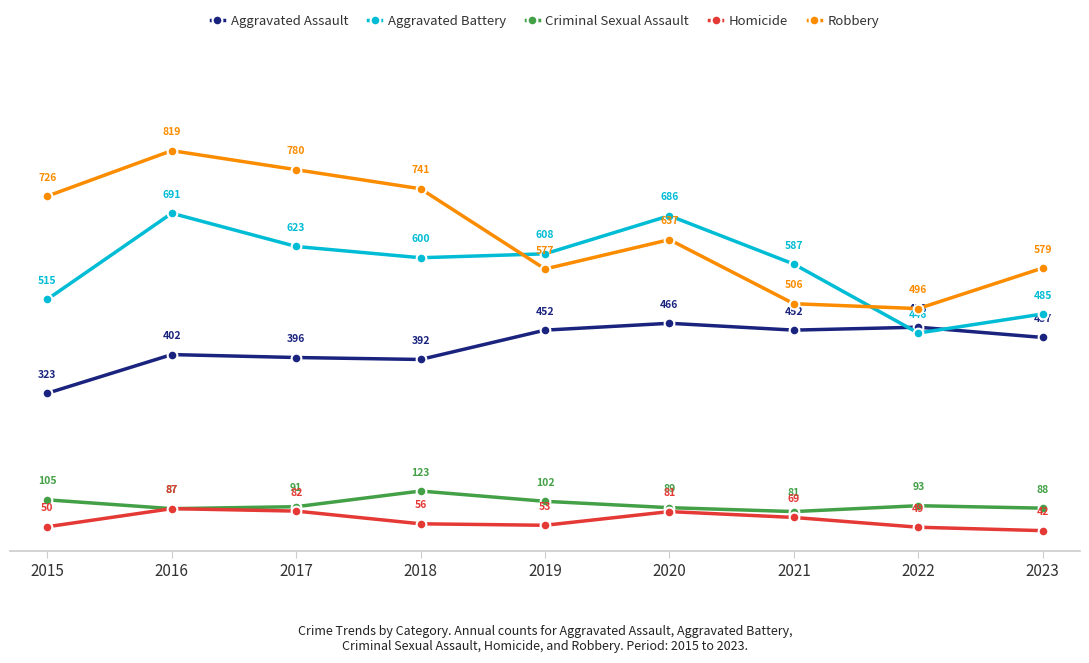

What is the greatest value displayed?

819